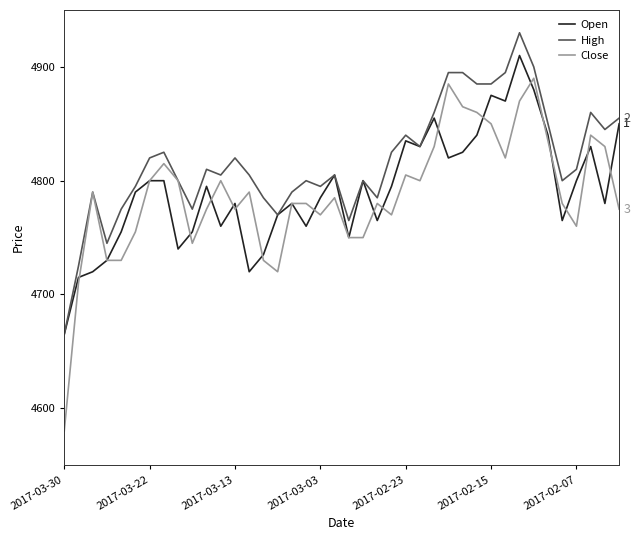

Which series has the widest spread of values?

Close